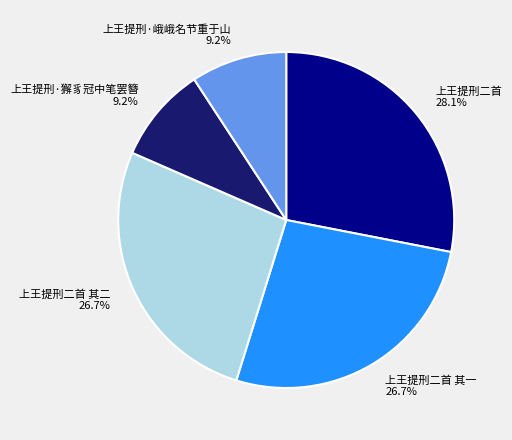

Does 上王提刑·峨峨名节重于山 account for over 50% of the chart?

No